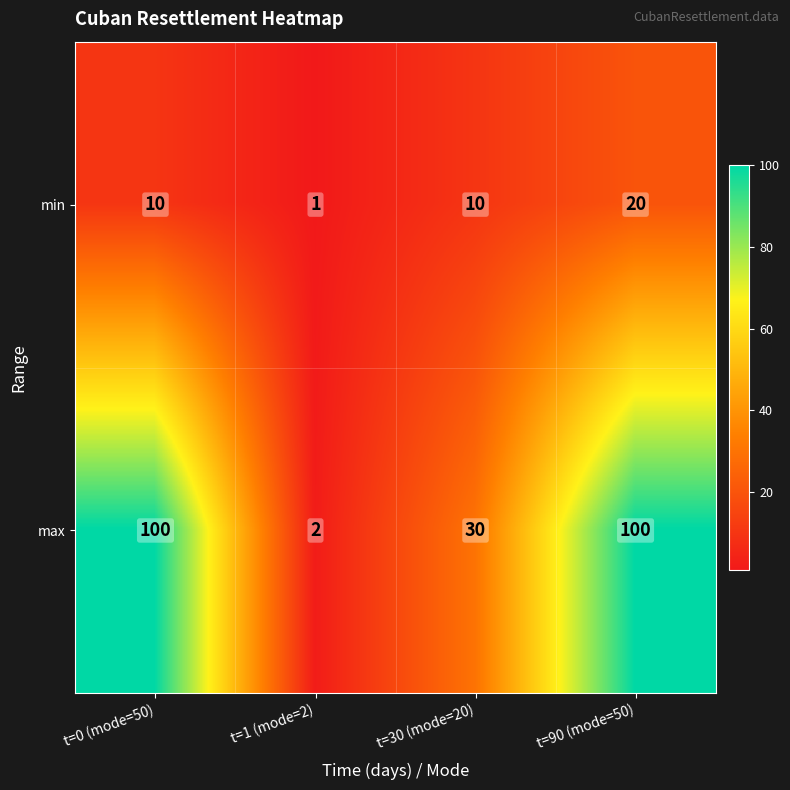

Rank the series by their average value, from lowest to highest.

min, max